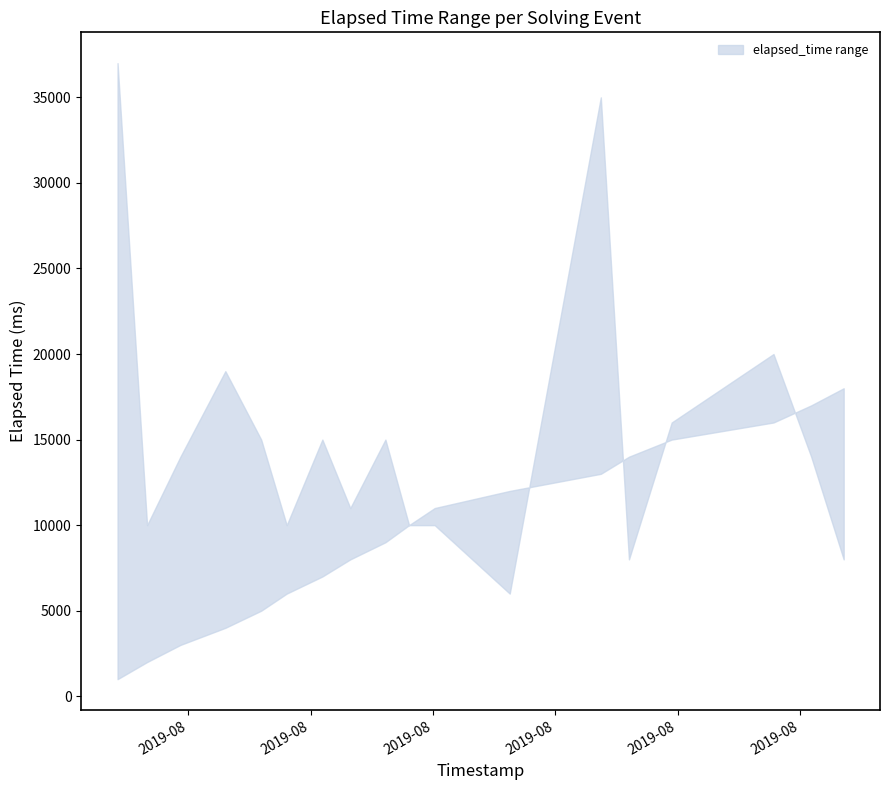

At how many categories does at least one series exceed 31325?

2